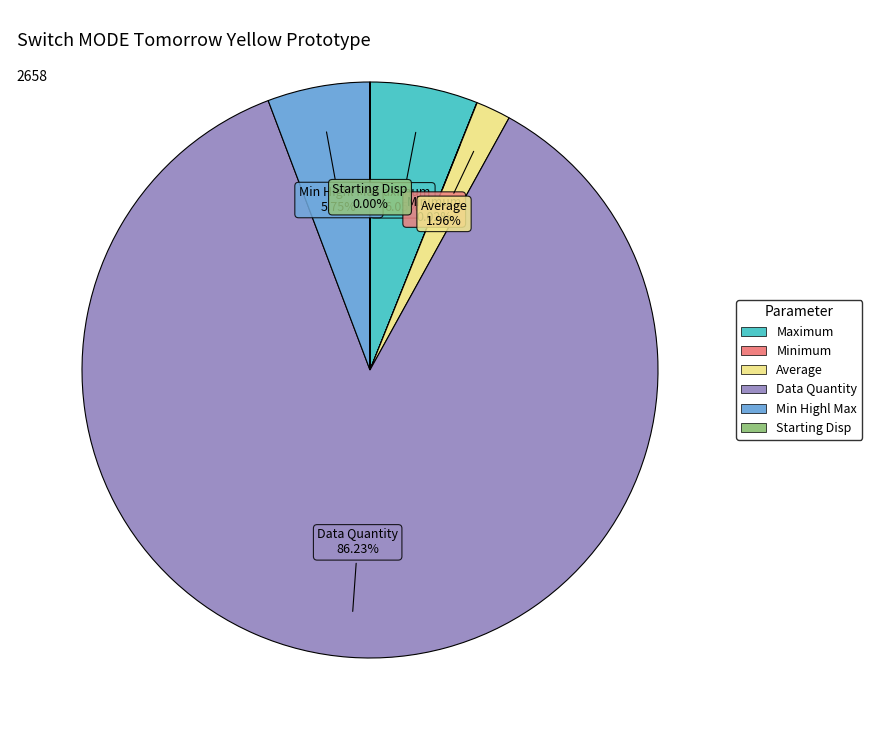

Is there a majority slice in this chart?

Yes